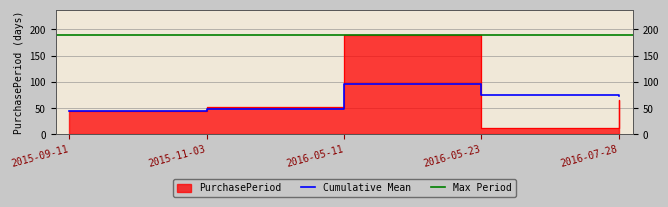

Reading left to right, extract all data points from this chart.

45	53	190	12	66